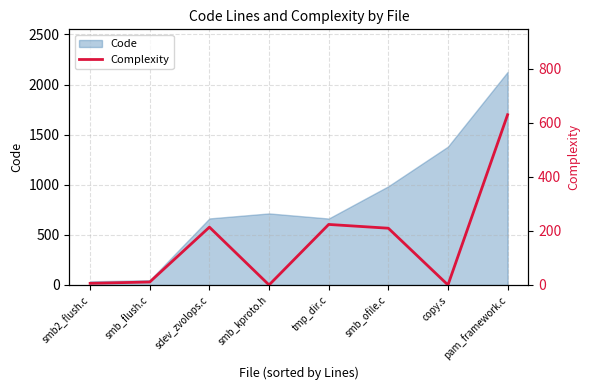

At which label is Code closest to 1081?

smb_ofile.c